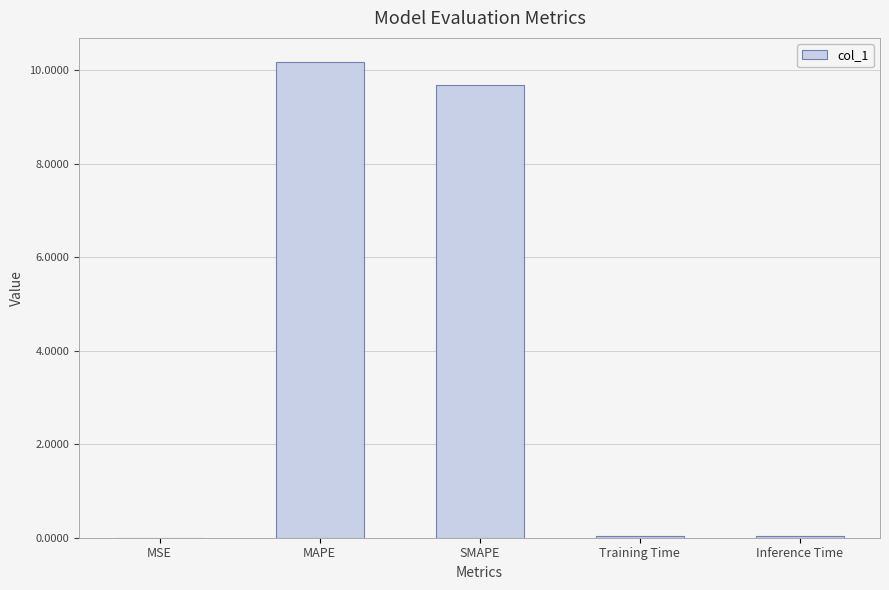

At which category does the chart reach its peak across all series?

MAPE